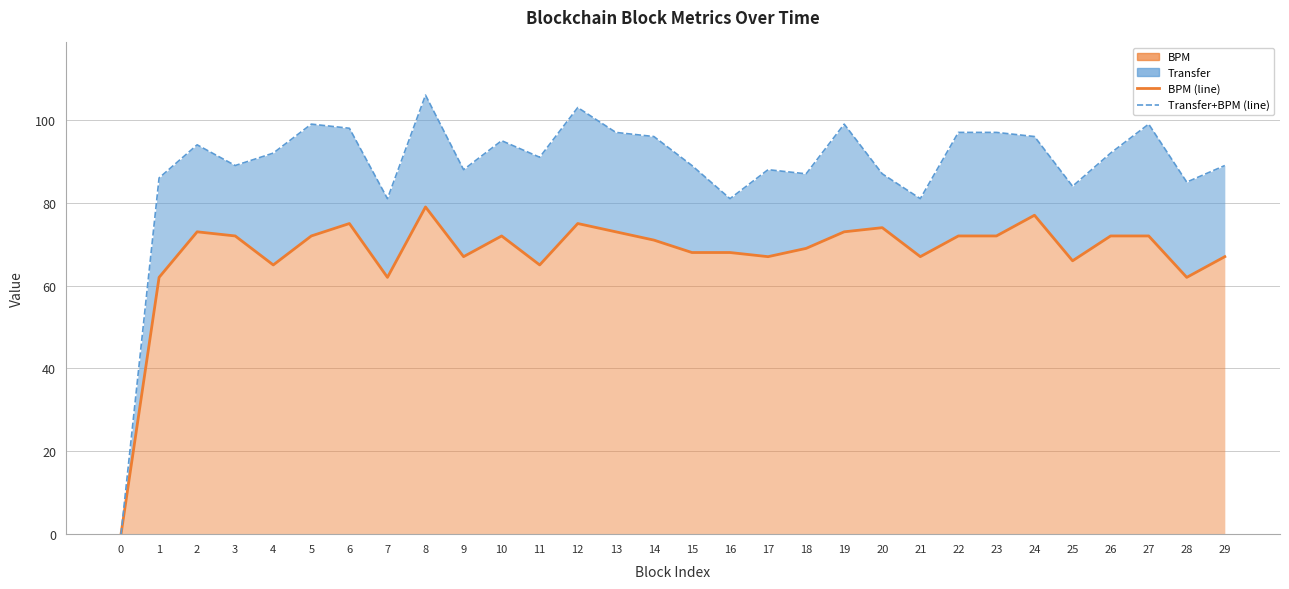

At which category is the sum across all series the highest?

8